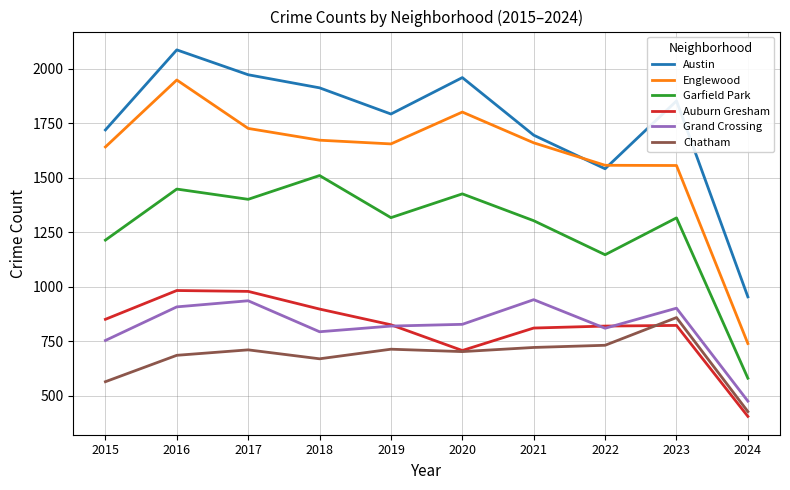

Which series has the largest total across all categories?

Austin